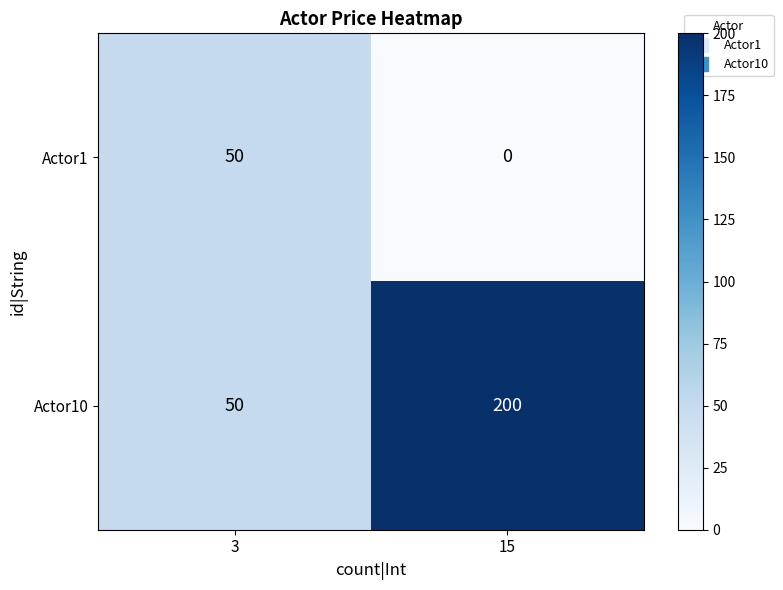

What value does the Actor10 series have at 3, to the nearest 10?

50